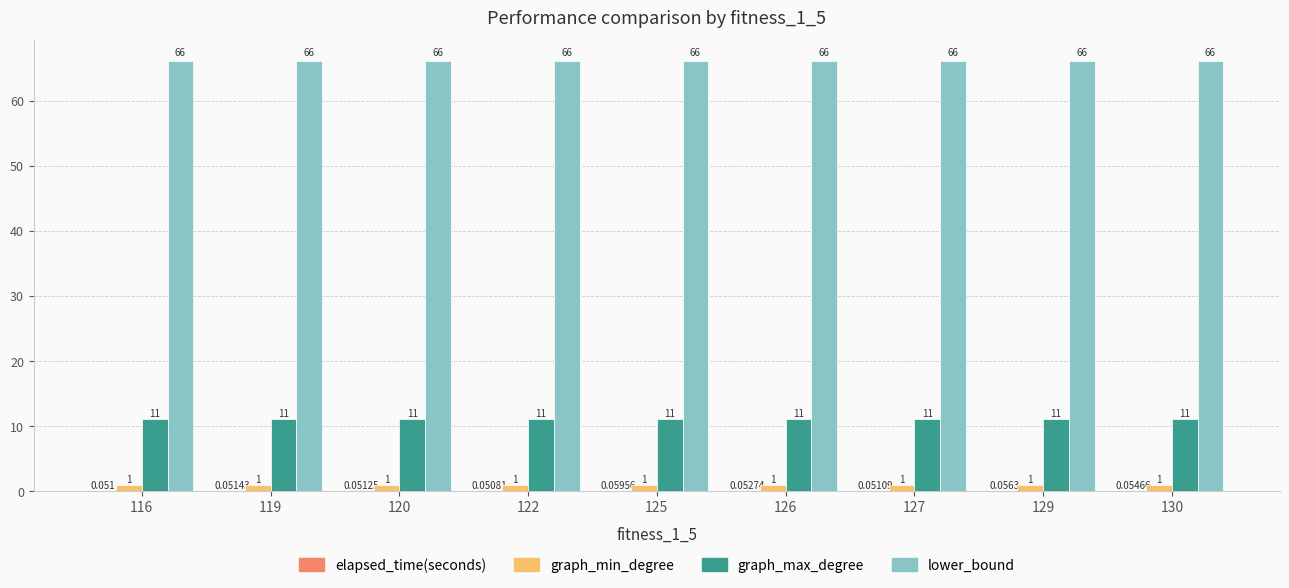

Which series has the largest total across all categories?

lower_bound